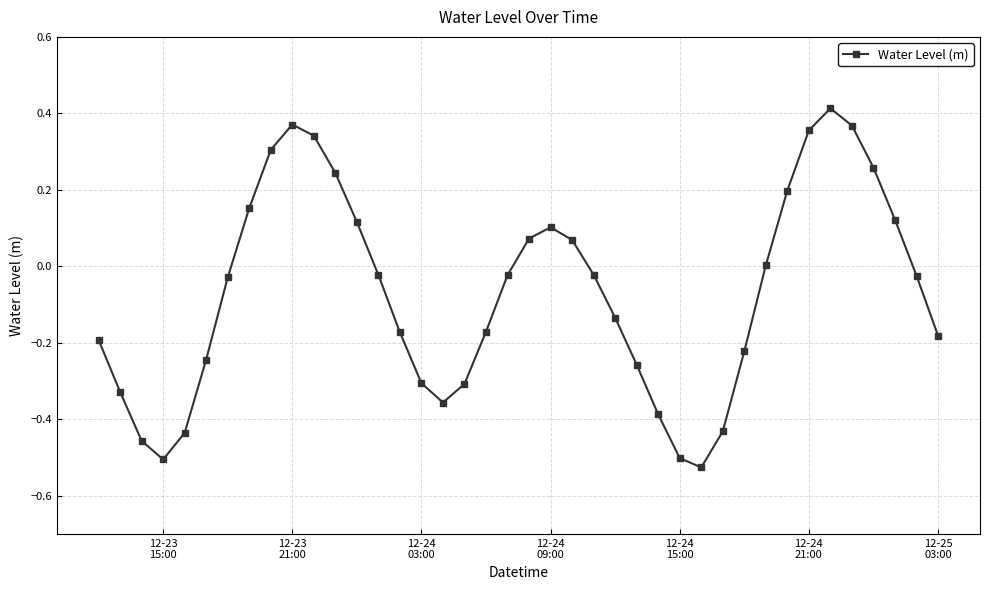

What is the difference between the second highest and minimum values?

0.9